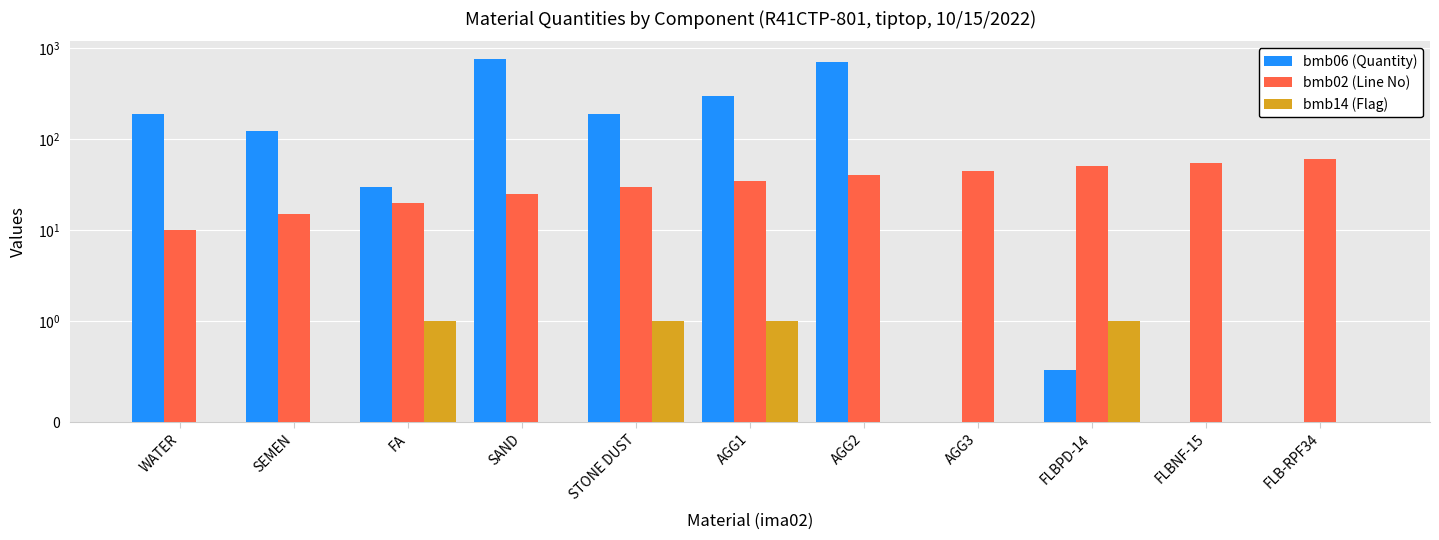

Which has a higher value, AGG1 or AGG3?

AGG1